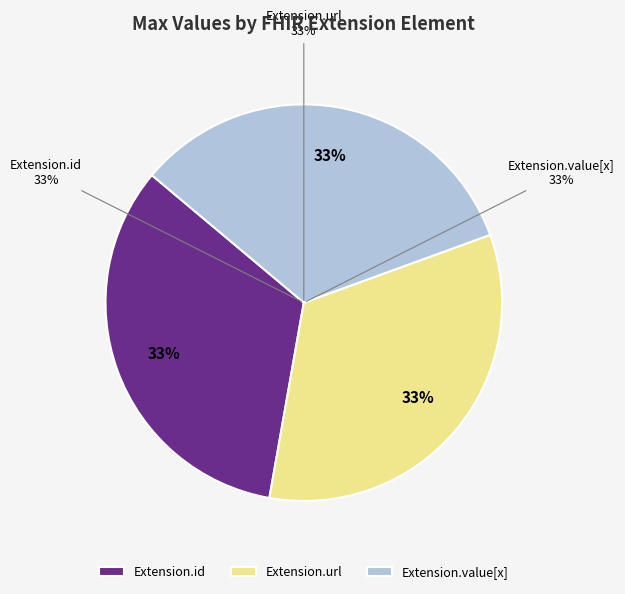

Does Extension.value[x] account for over 50% of the chart?

No